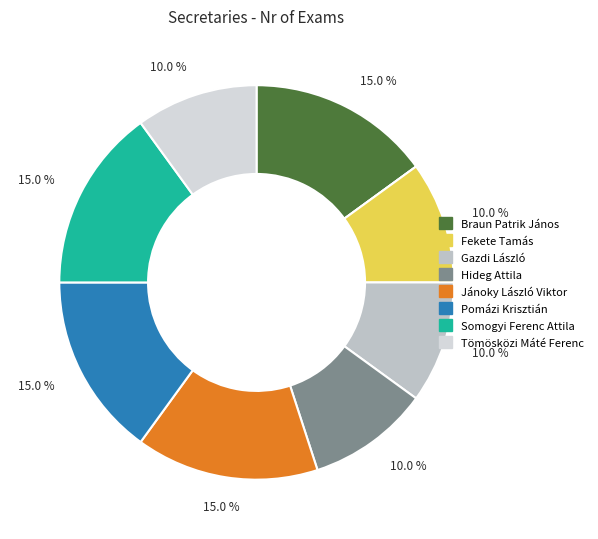

How many segments does this pie chart have?

9